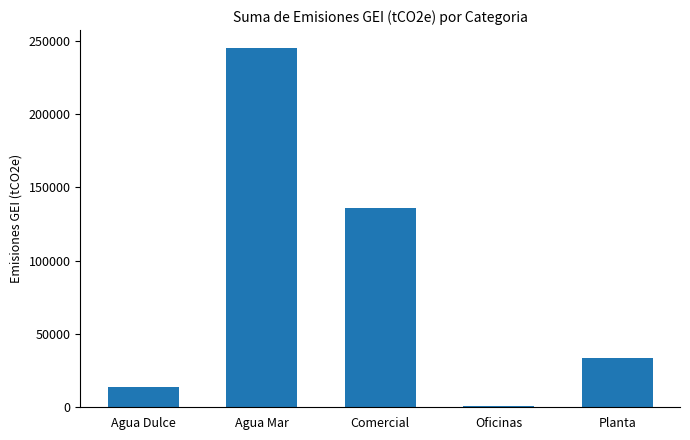

What position from the right is Agua Mar?

4